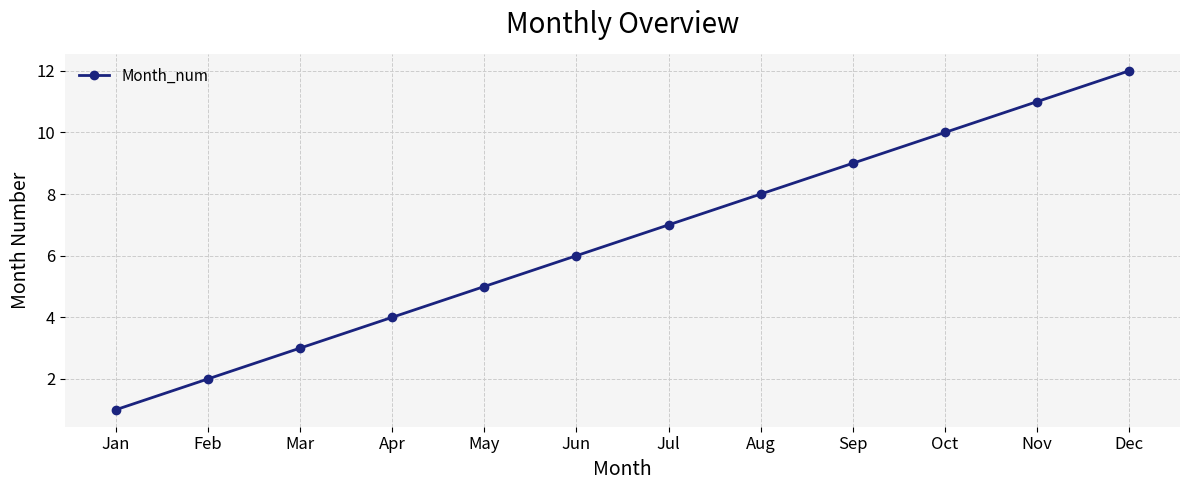

Reading left to right, what are all the values shown in this chart?

Jan=1	Feb=2	Mar=3	Apr=4	May=5	Jun=6	Jul=7	Aug=8	Sep=9	Oct=10	Nov=11	Dec=12